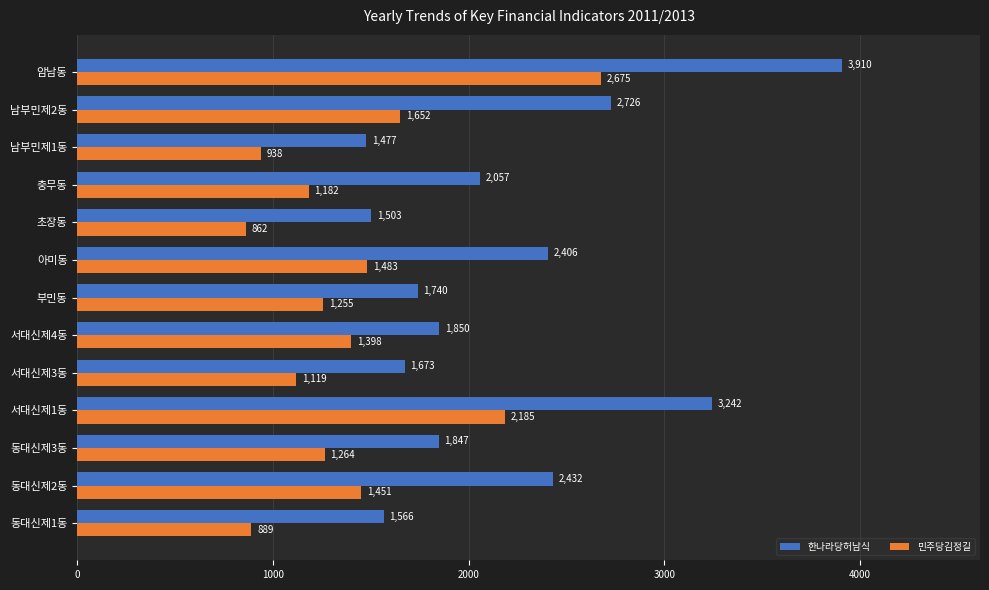

What is the approximate value of 민주당김정길 at 암남동, to the nearest 10?

2680